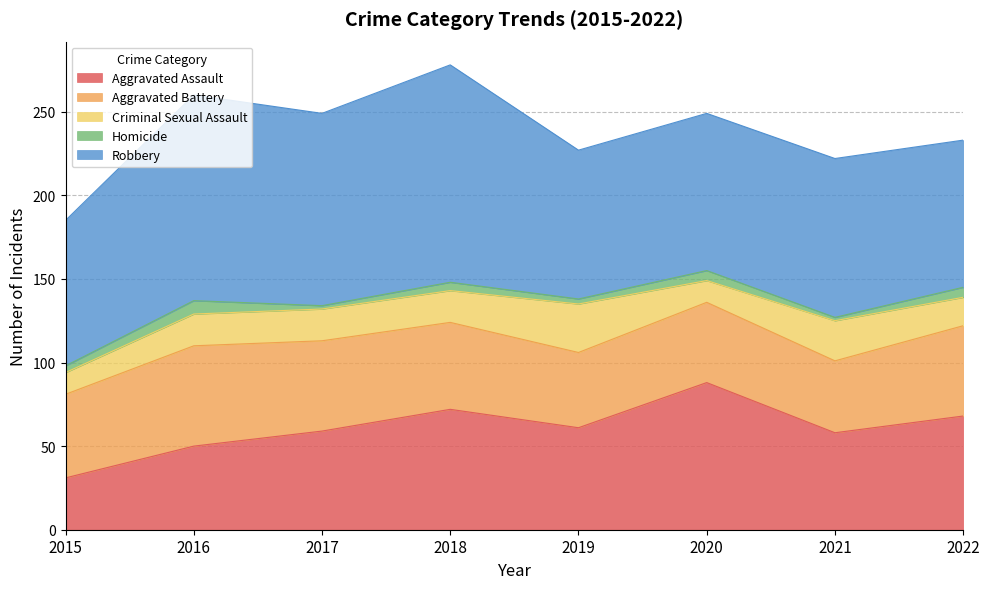

Which series changed the most between 2016 and 2019?

Robbery